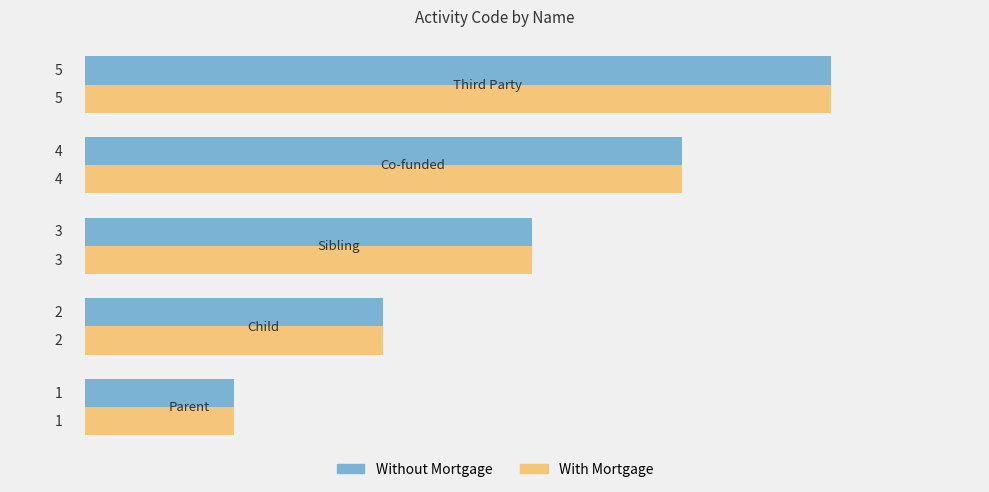

What is the average value of the With Mortgage series?

3